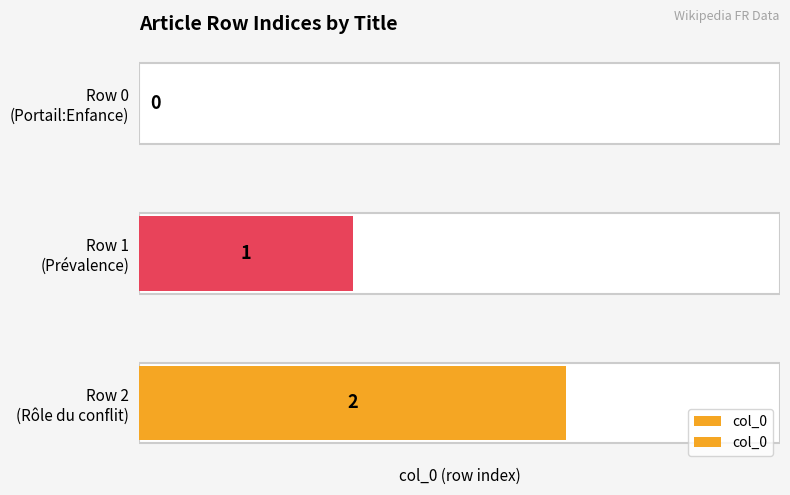

Reading left to right, transcribe all the data shown in this chart.

0	1	2